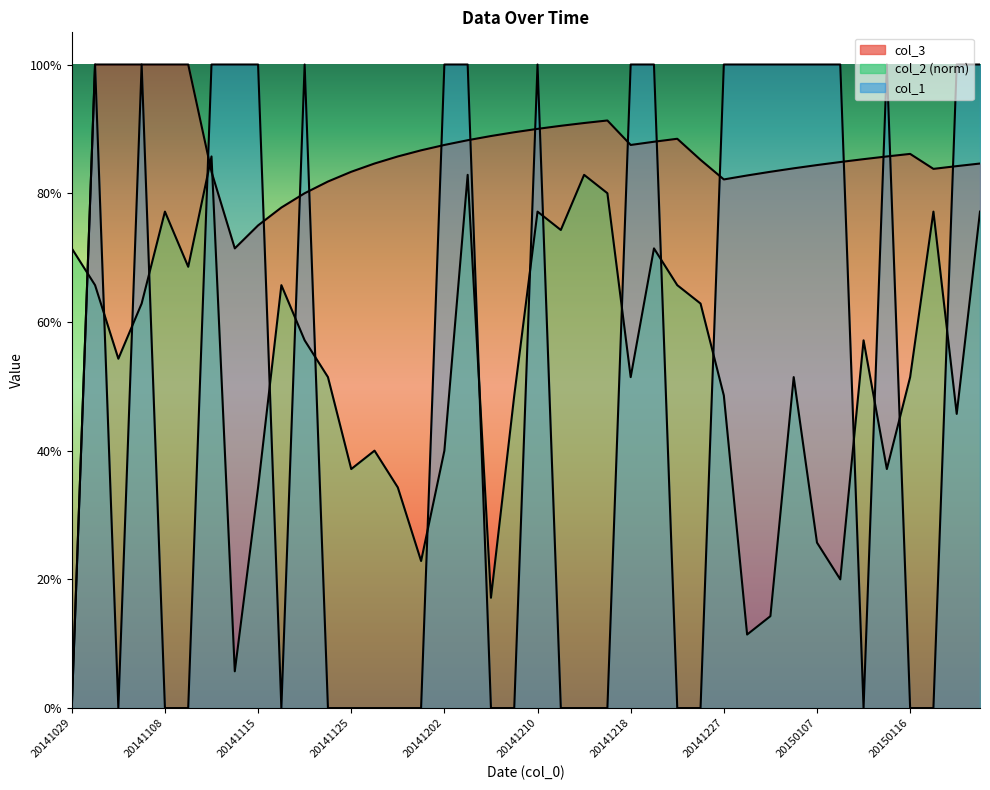

True or false: col_3 has a value of 1.3 at 20141208.

False